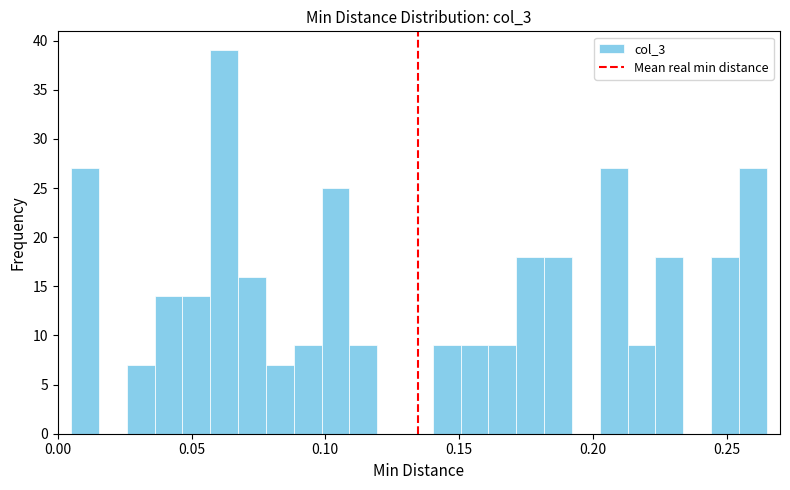

Around what value on the x-axis is the tallest bar? Give the approximate position of its centre, as read against the axis.

0.060